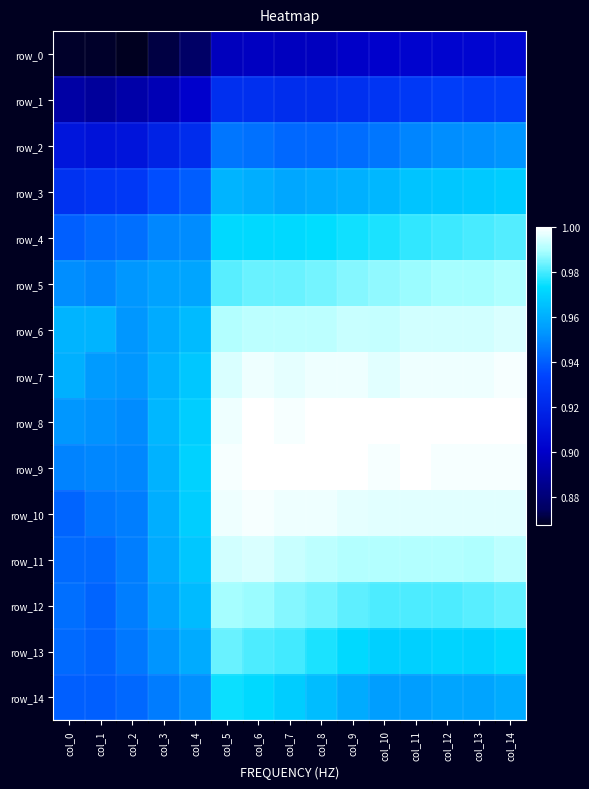

What is the average value of the row_11 series?

1.0